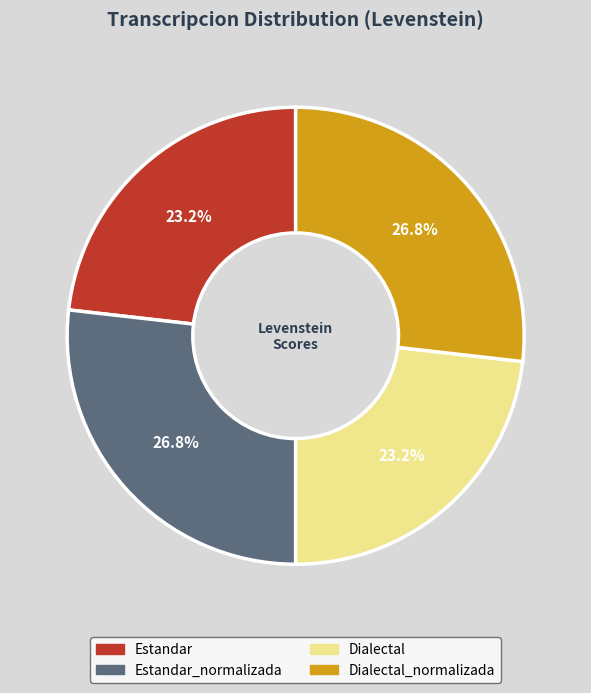

Does any single category account for the majority?

No